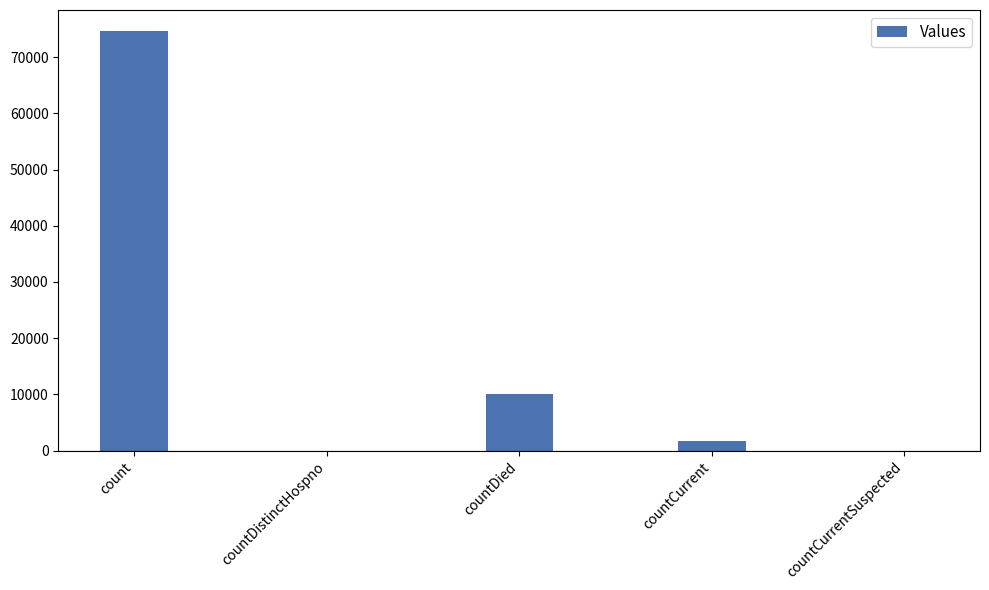

What is the change in value from countCurrent to countCurrentSuspected?

-1692